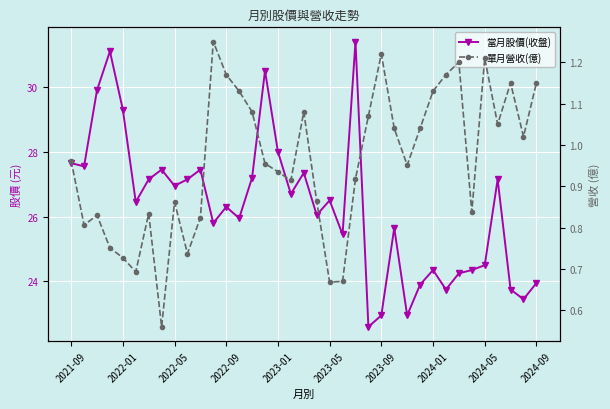

True or false: 當月股價(收盤) and 單月營收(億) cross at least once.

False